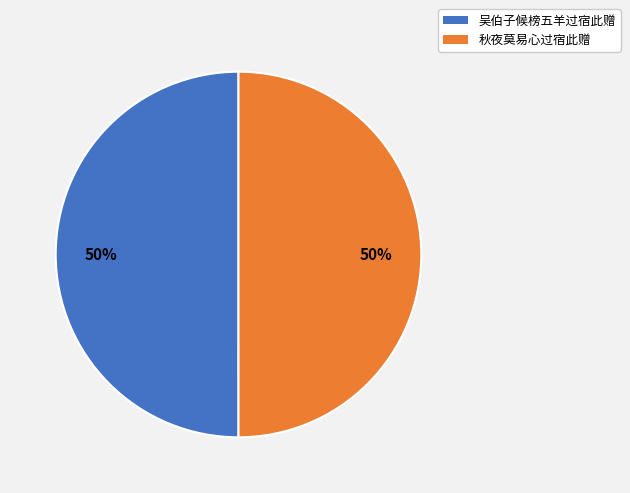

To the nearest percent, what is the average slice percentage?

50%